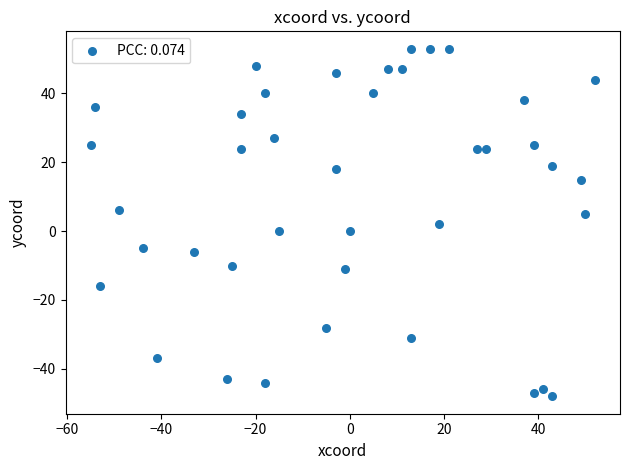

What is the range of X values (max minus min)?

107